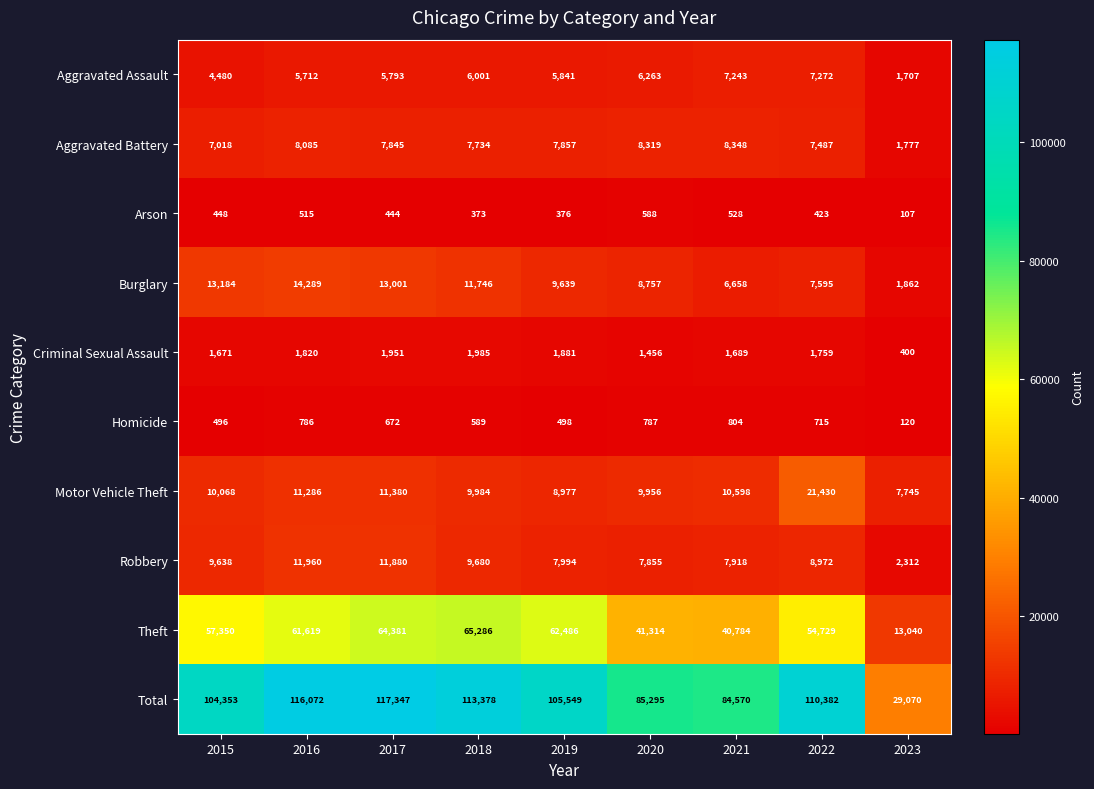

Which series has the widest spread of values?

Total